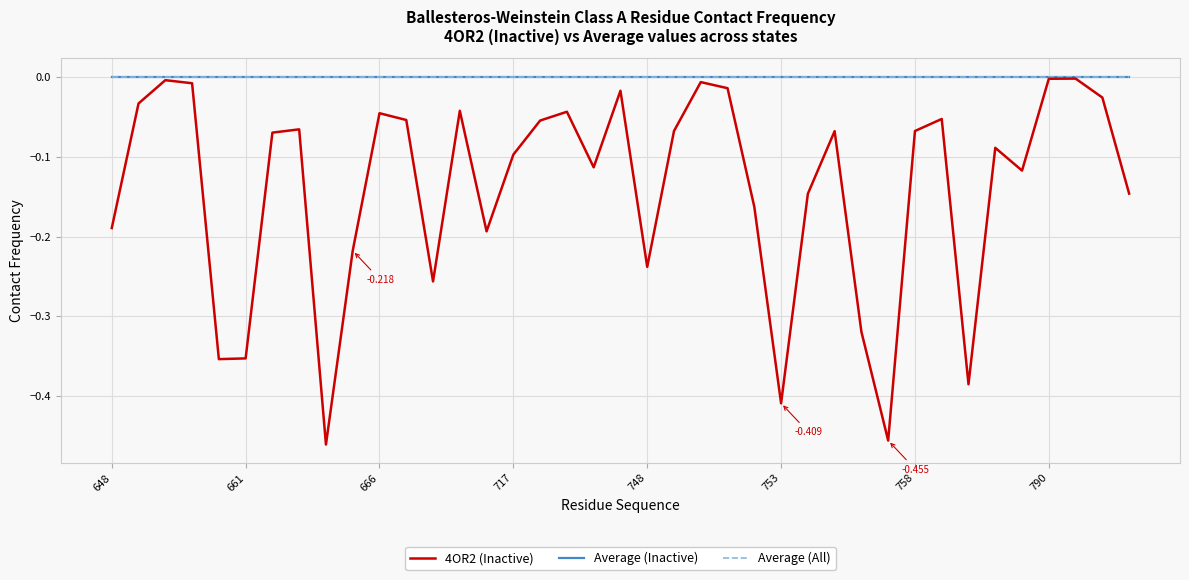

True or false: 4OR2 (Inactive) and Average (Inactive) intersect in this chart.

False